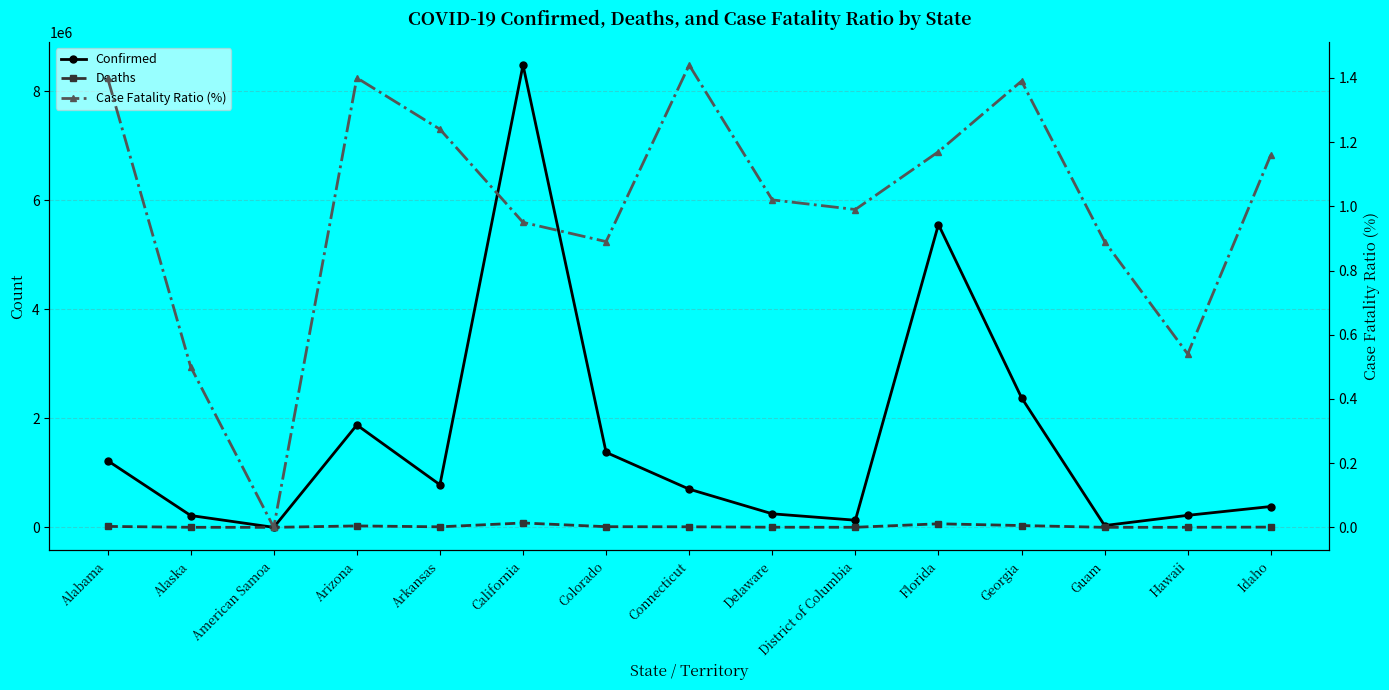

Is the value of Confirmed at American Samoa greater than the value of Case Fatality Ratio (%) at Alaska?

Yes